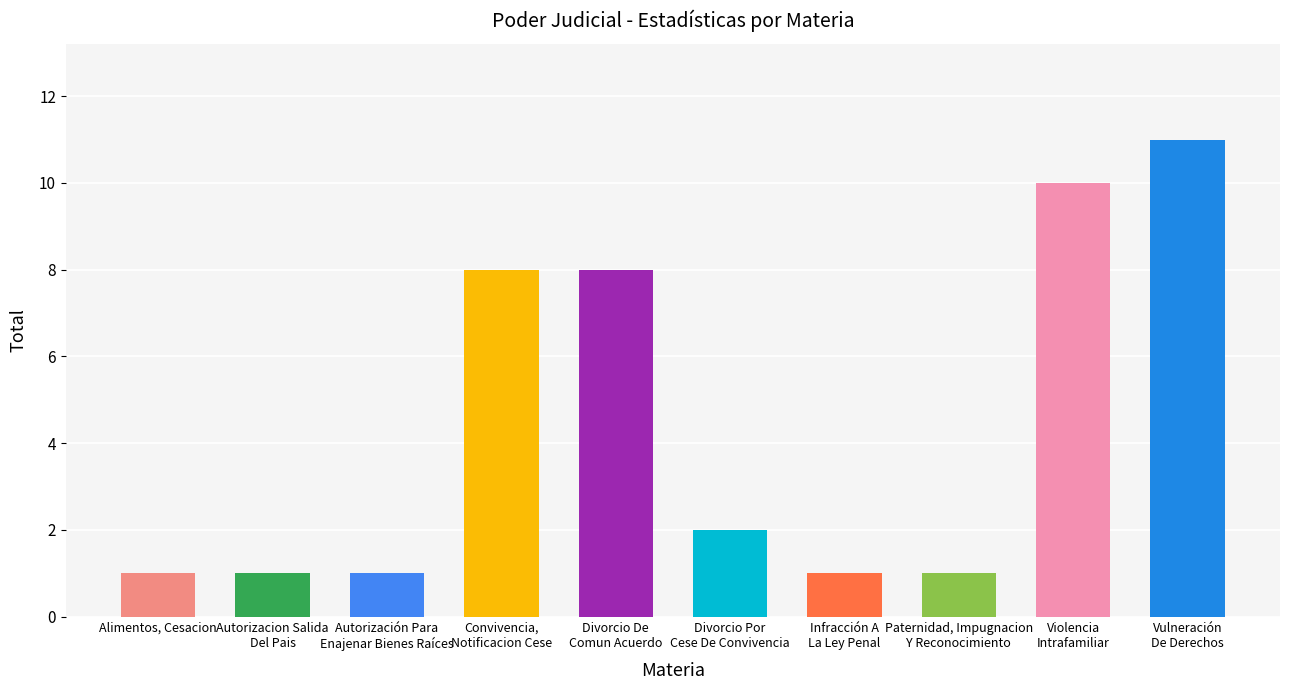

What position from the right is Violencia
Intrafamiliar?

2